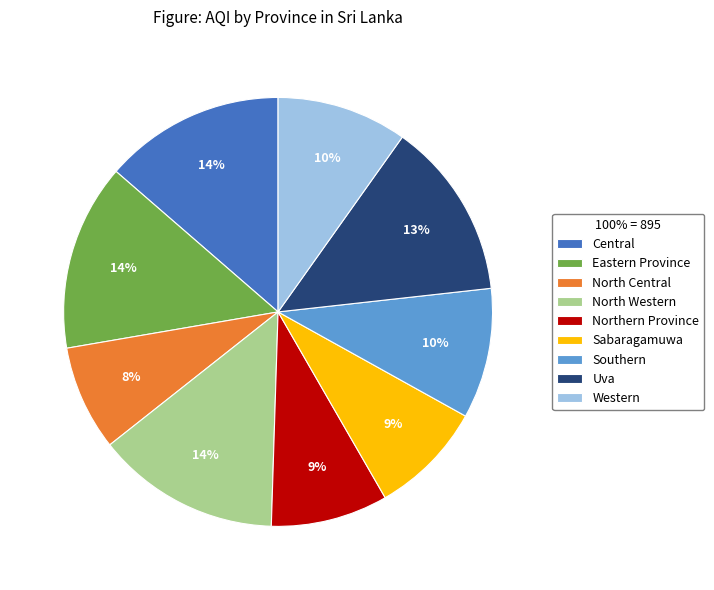

Combined, do Northern Province and Sabaragamuwa account for over 50%?

No